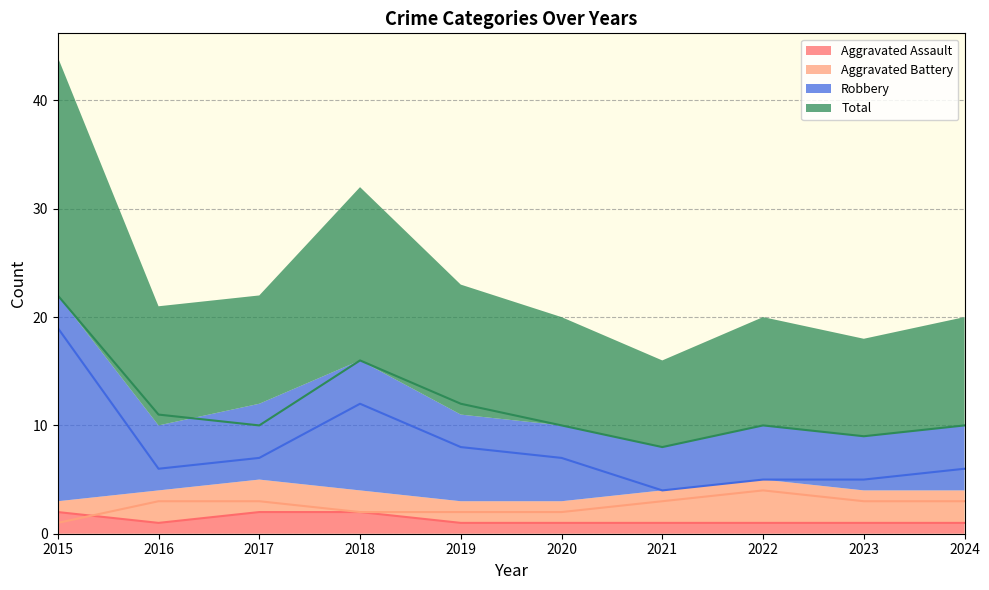

Does the chart have visible grid lines?

Yes